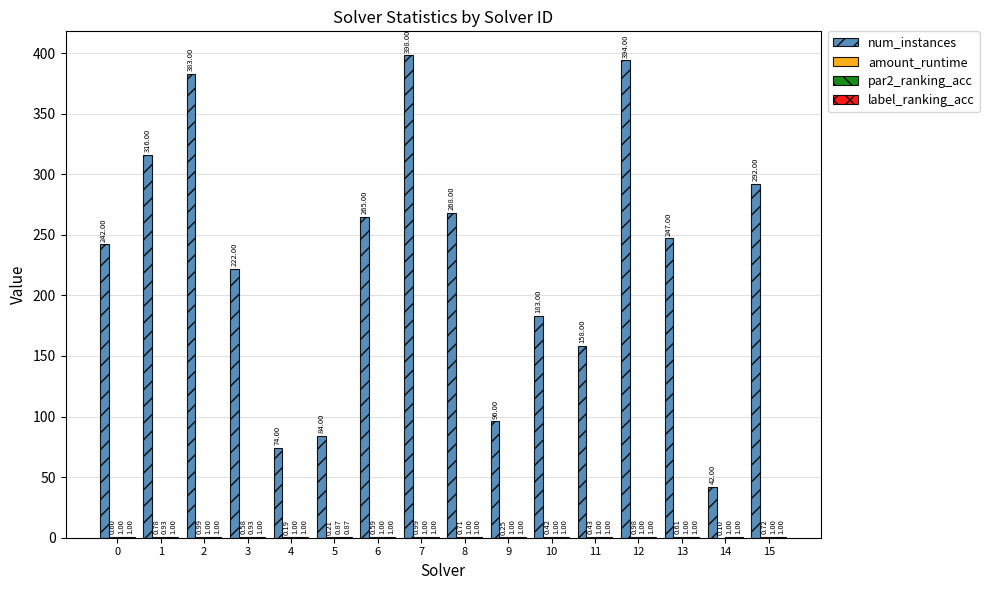

What is the total value across all series at 2?

386.0